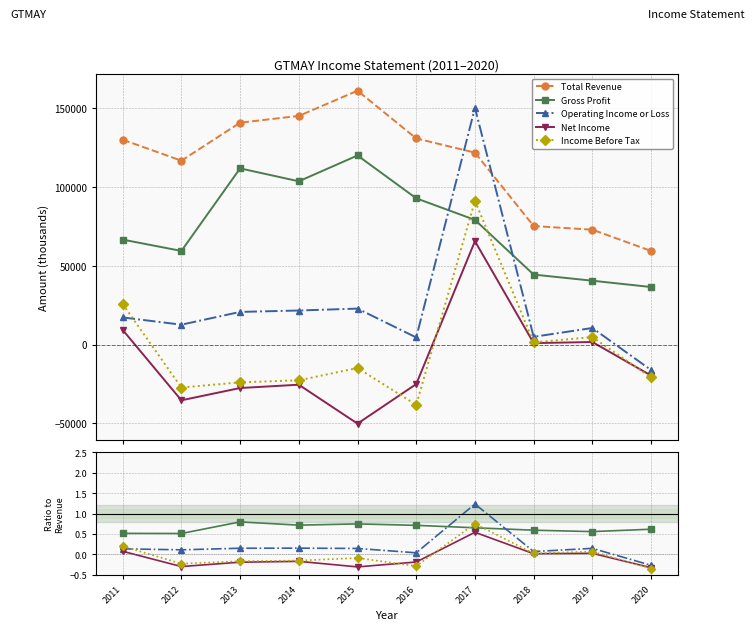

What is the spread (max minus min) of values at 2015?

161100.3